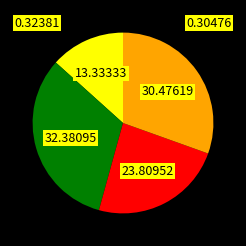

Is there any slice that represents more than half of the pie?

No